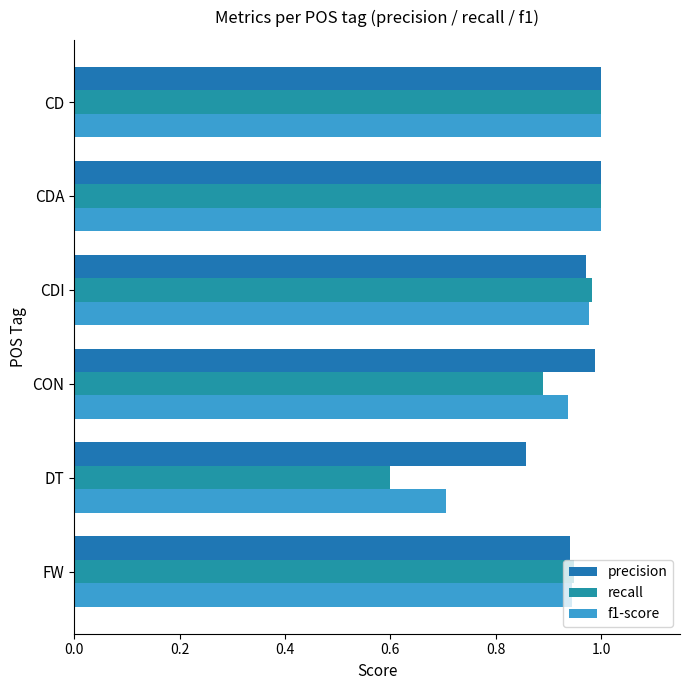

What is the greatest value displayed?

1.0